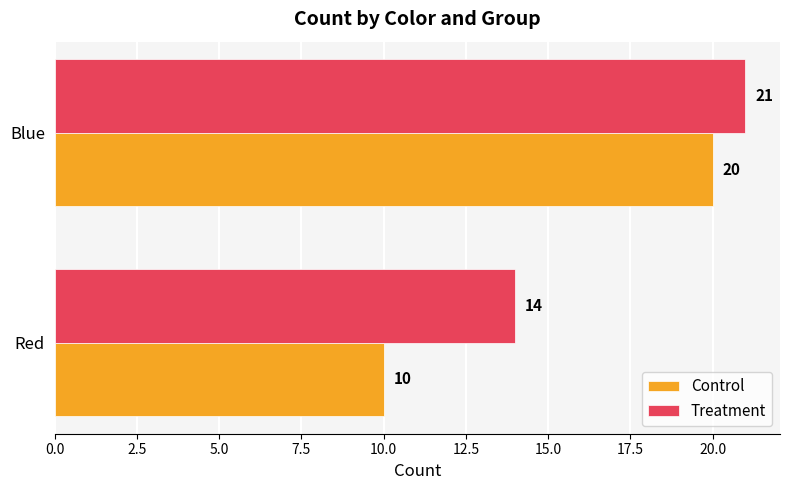

What is the total value across all series at Blue?

41